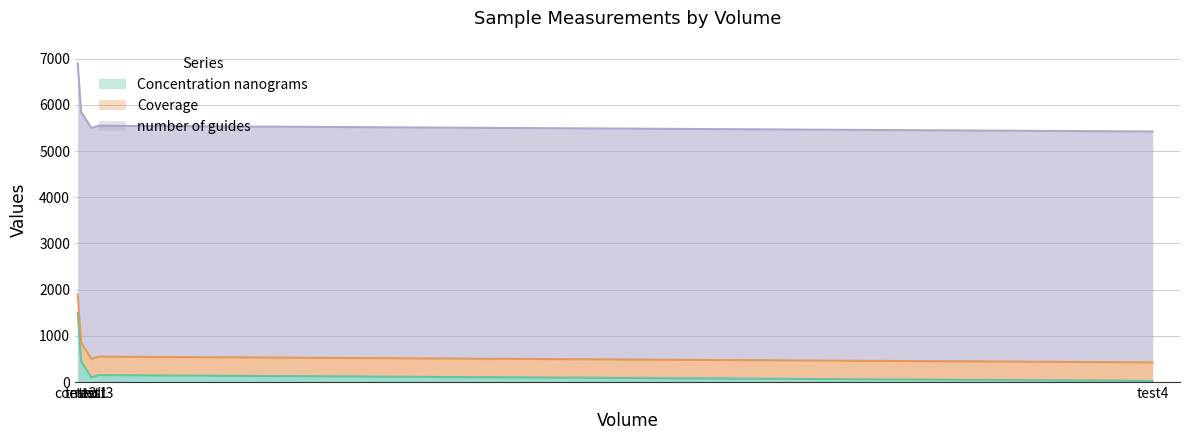

What is the approximate value of number of guides at control?

5000